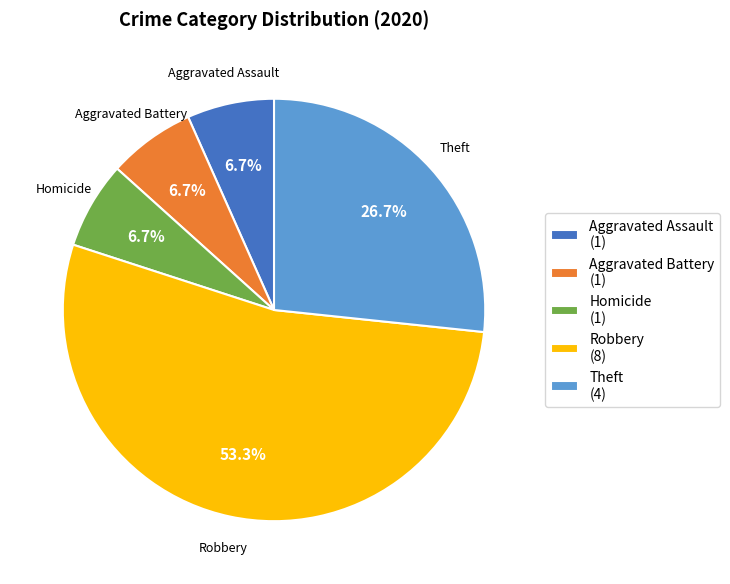

Do Robbery (8) and Aggravated Assault (1) together represent more than half of the pie?

Yes